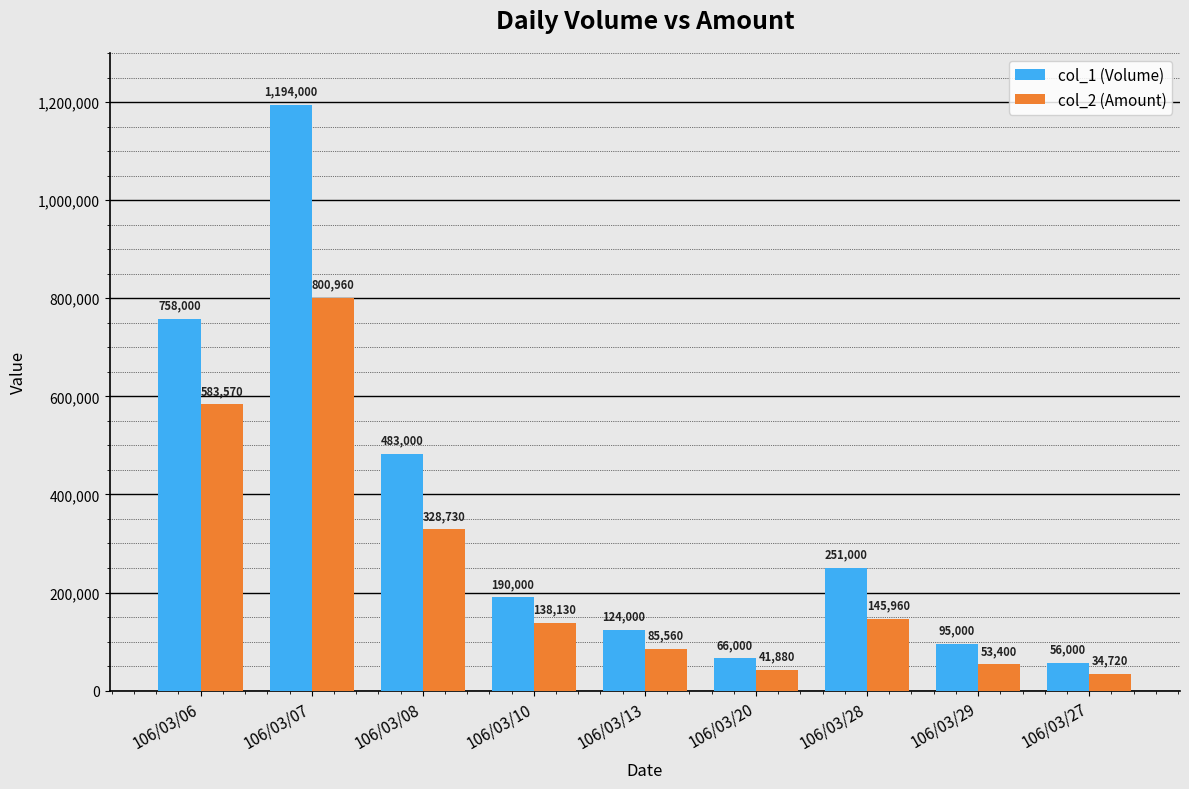

What is the average value of the col_1 (Volume) series?

357444